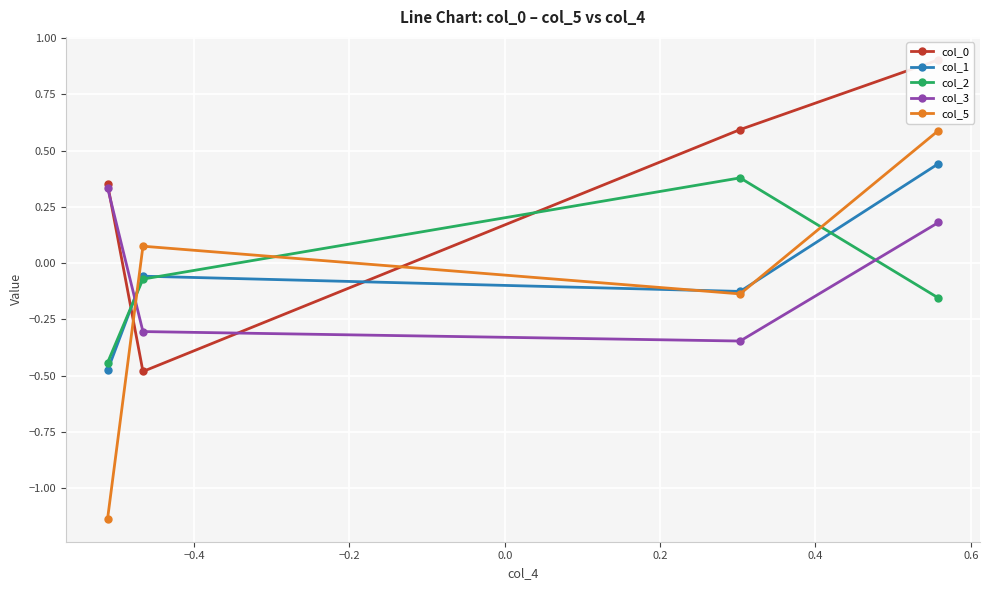

What is the difference between the highest and lowest values at 0.0?

1.5